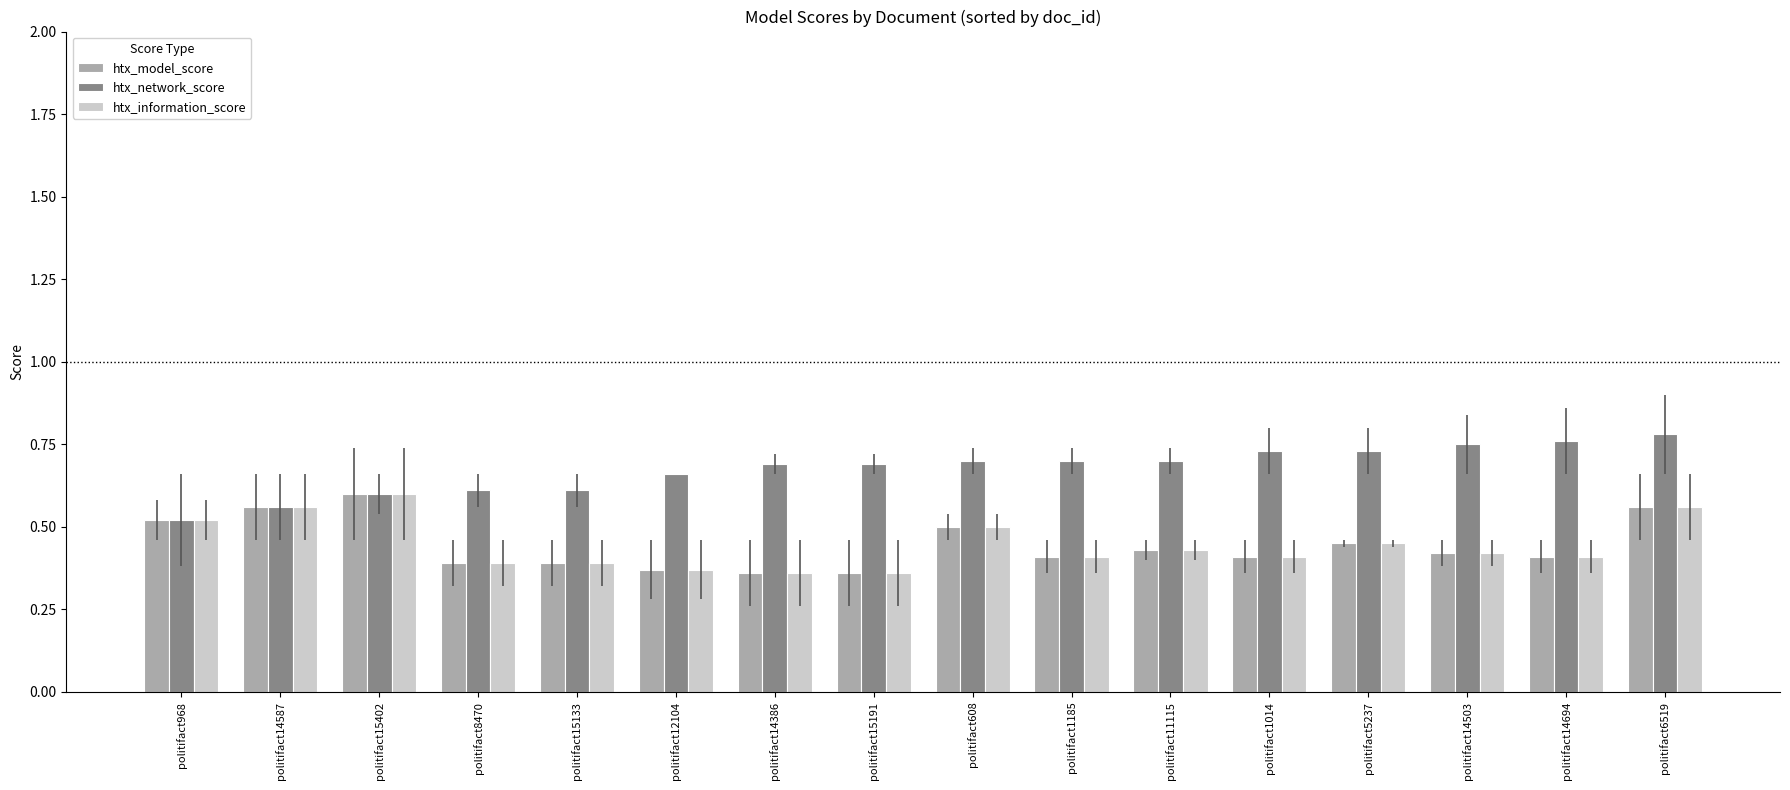

Which series has the largest total across all categories?

htx_network_score